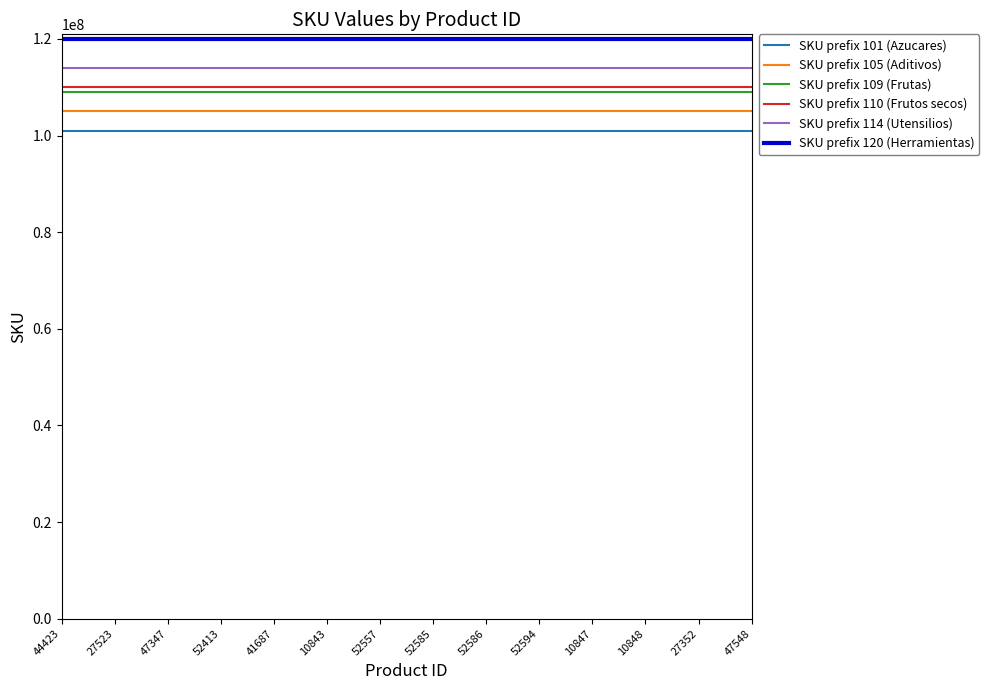

True or false: SKU prefix 114 (Utensilios) and SKU prefix 109 (Frutas) cross at least once.

False